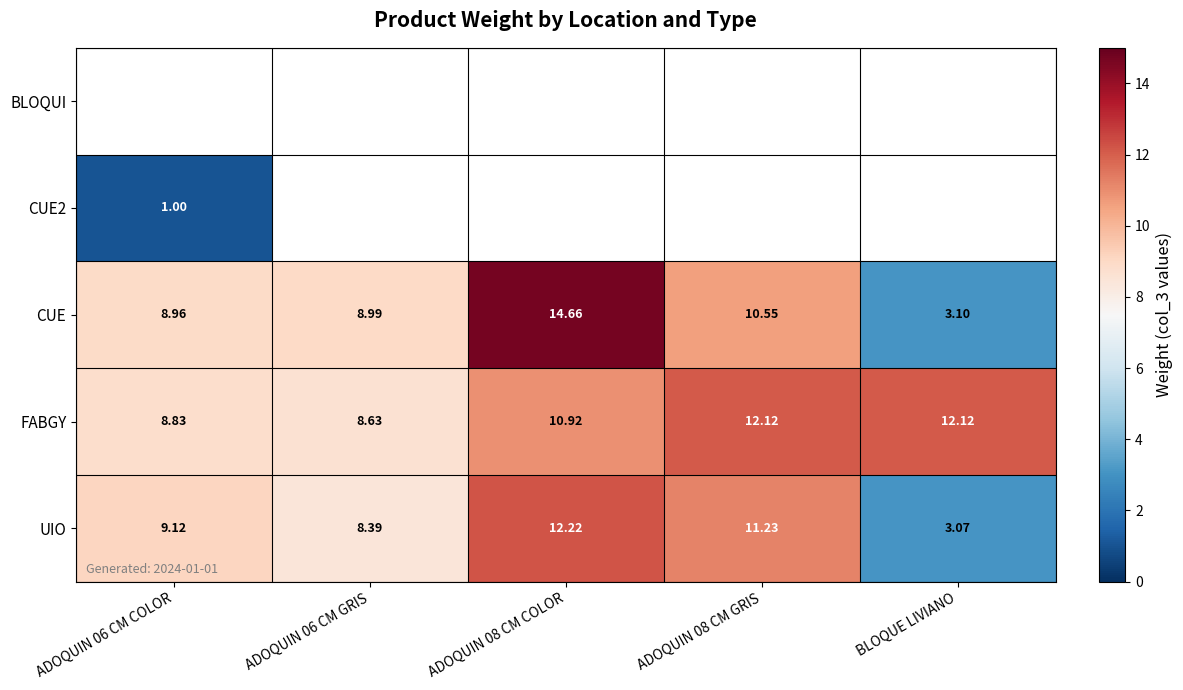

Which category has the lowest value in the UIO series?

BLOQUE LIVIANO